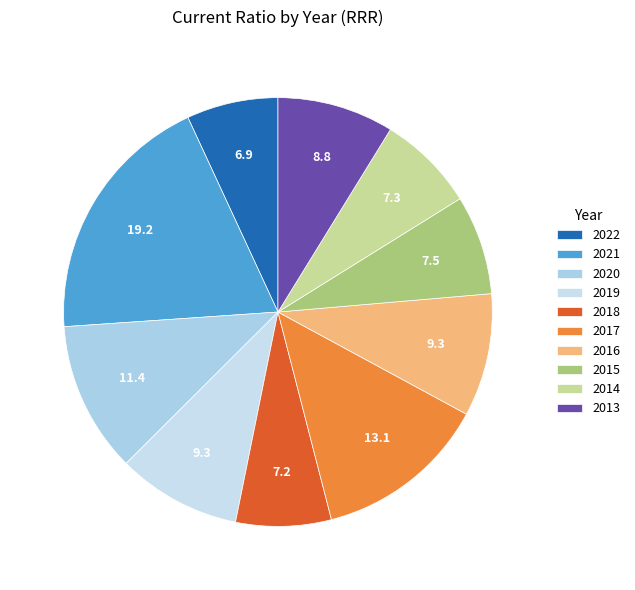

Rank the categories by value from highest to lowest.

2021, 2017, 2020, 2019, 2016, 2013, 2015, 2014, 2018, 2022